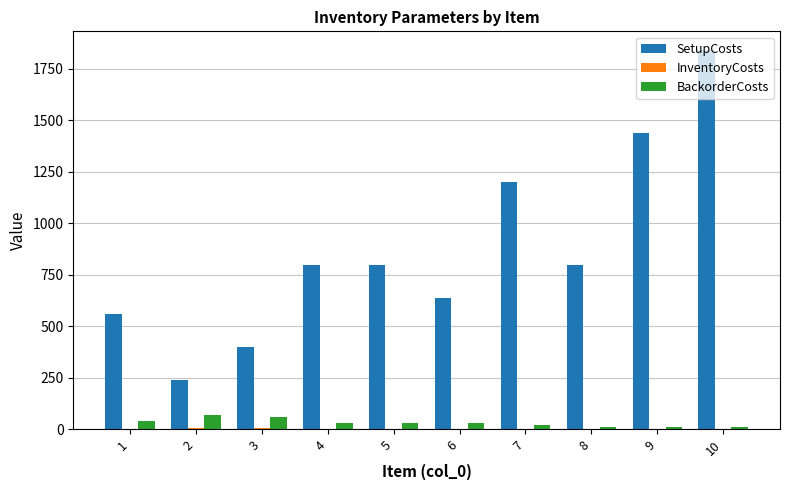

Count the number of categories in the chart.

10